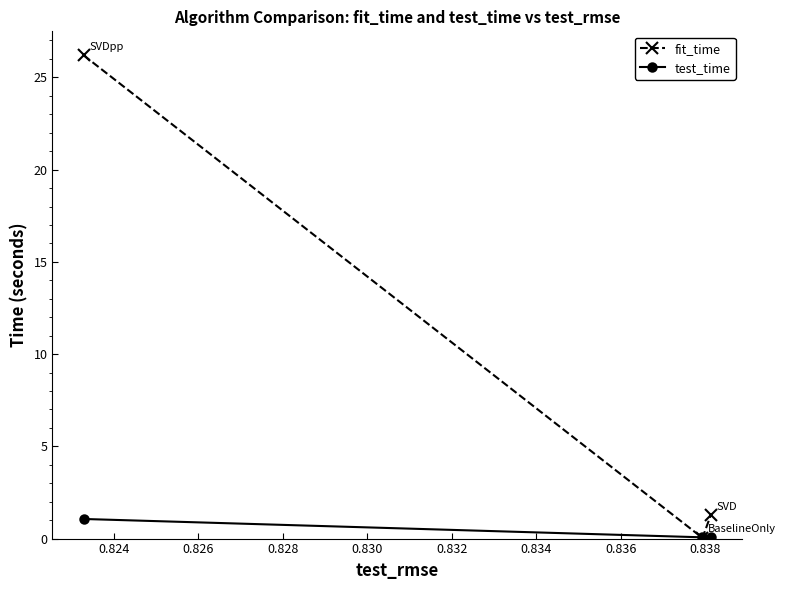

What is the maximum value shown in the chart?

26.2